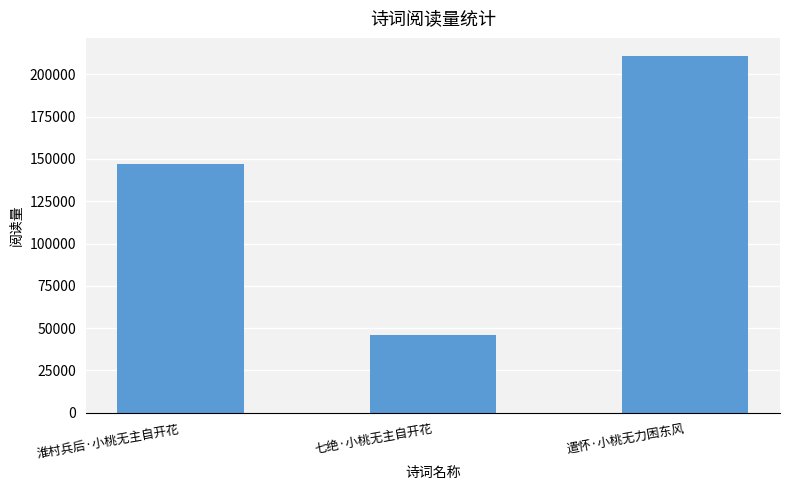

What is the difference between the values at 淮村兵后·小桃无主自开花 and 遣怀·小桃无力困东风?

63825